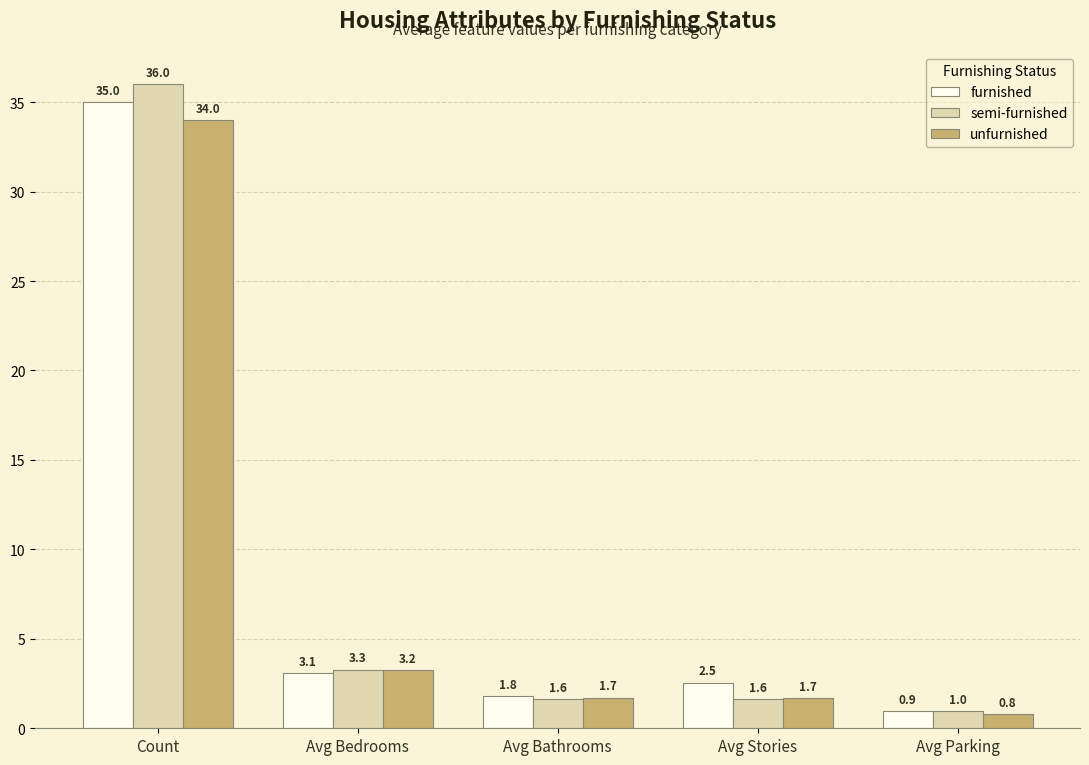

Where does the furnished series first go above 2?

Count